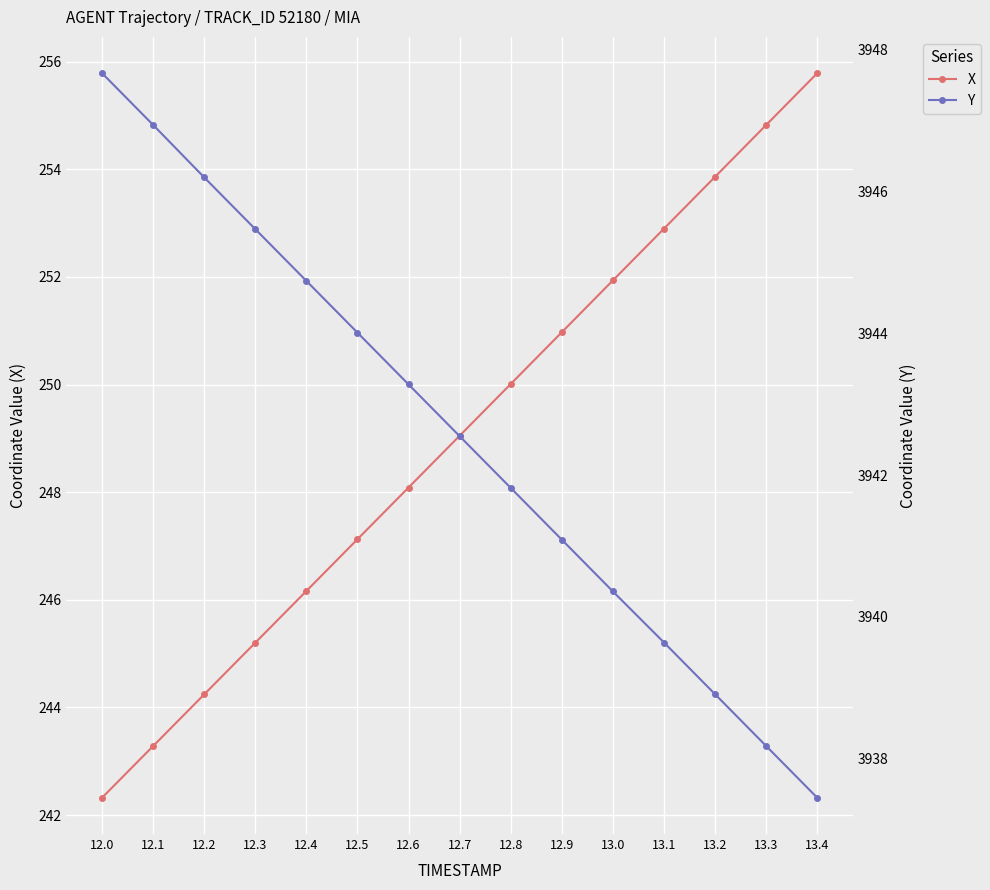

What is the maximum value for Y?

3947.7